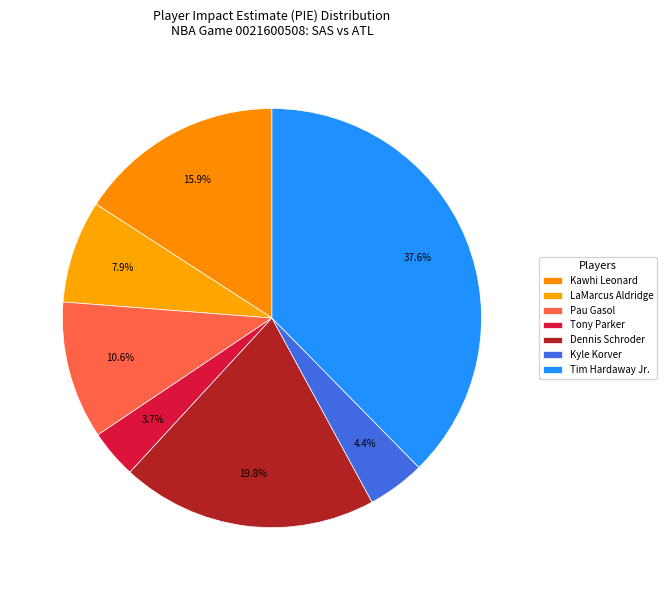

What is the change in value from LaMarcus Aldridge to Dennis Schroder?

+0.1